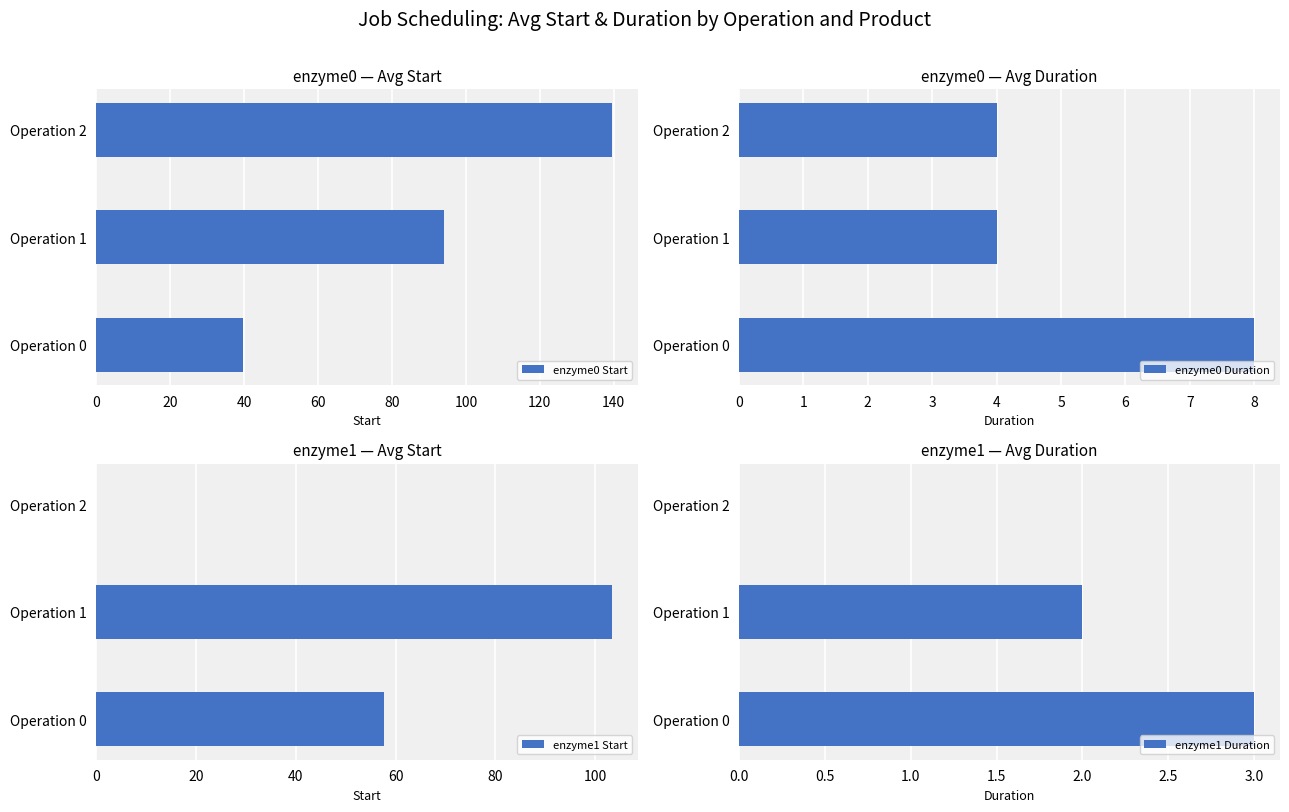

How many distinct data groups are displayed?

4